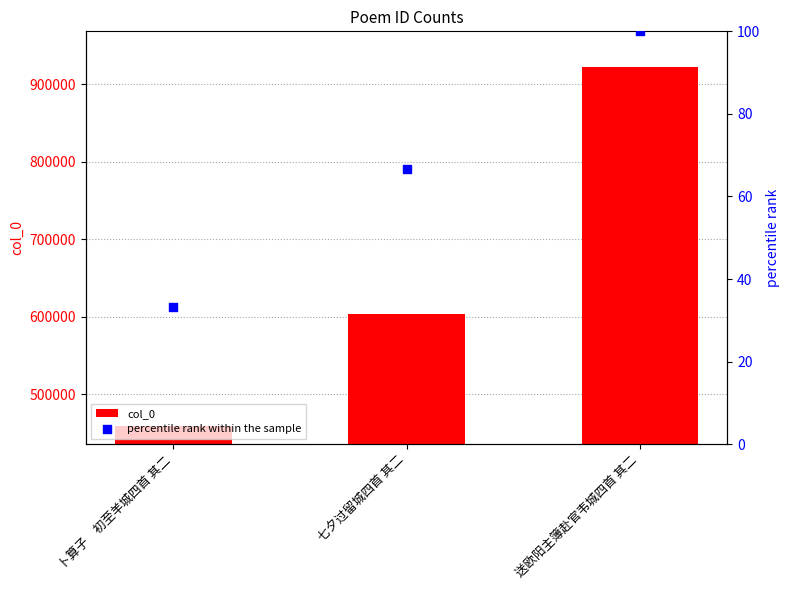

At which category is the sum across all series the highest?

送欧阳主簿赴官韦城四首 其二